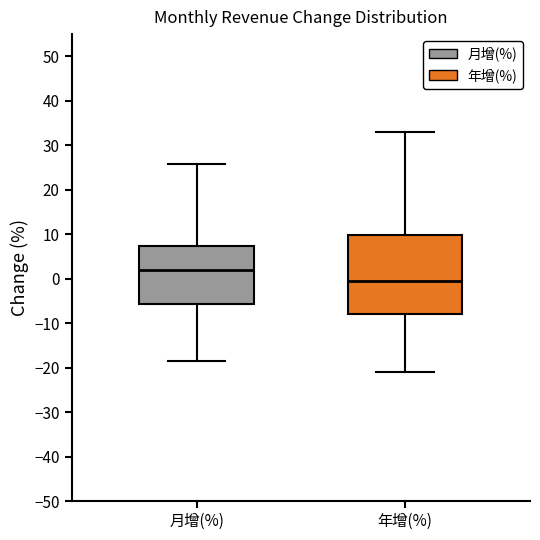

Which box's median line is the highest?

月增(%)